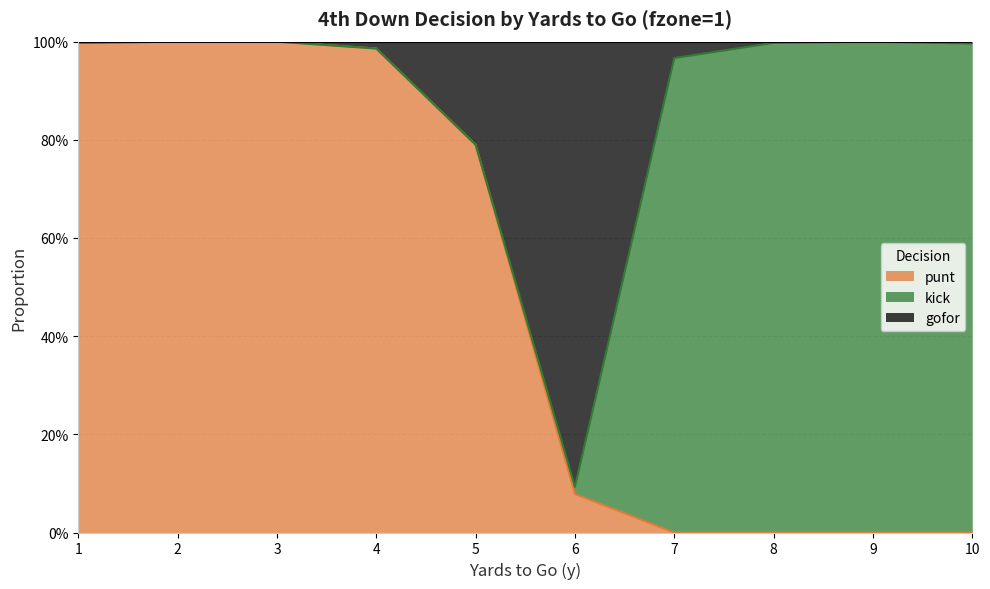

What is the approximate value of punt at 3?

1.0